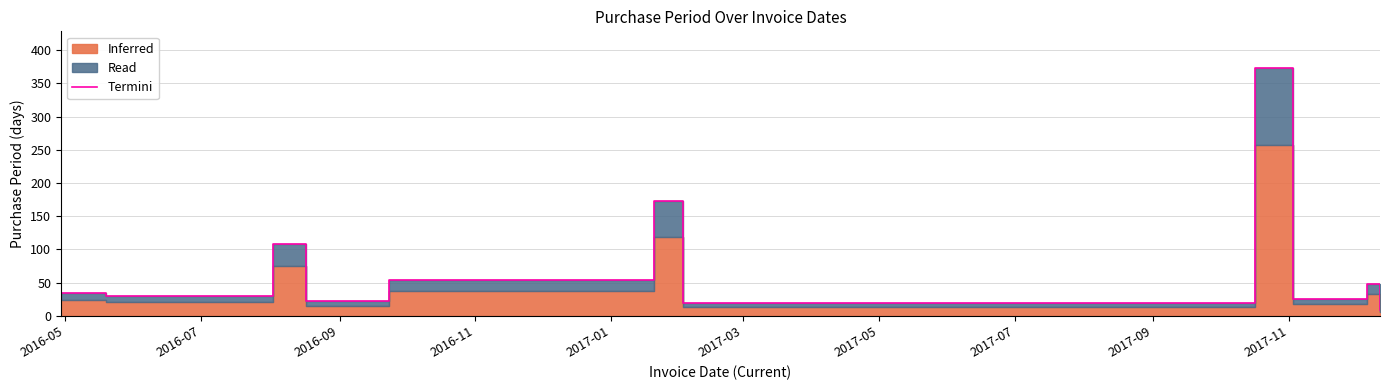

How many interior local peaks (higher than both neighbors) does the data have?

4